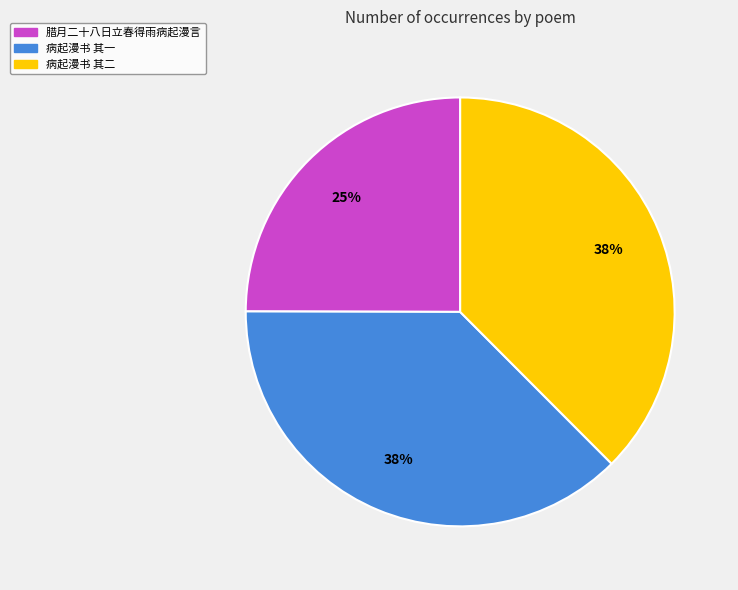

To the nearest percent, what is the combined percentage of 腊月二十八日立春得雨病起漫言 and 病起漫书 其二?

62%